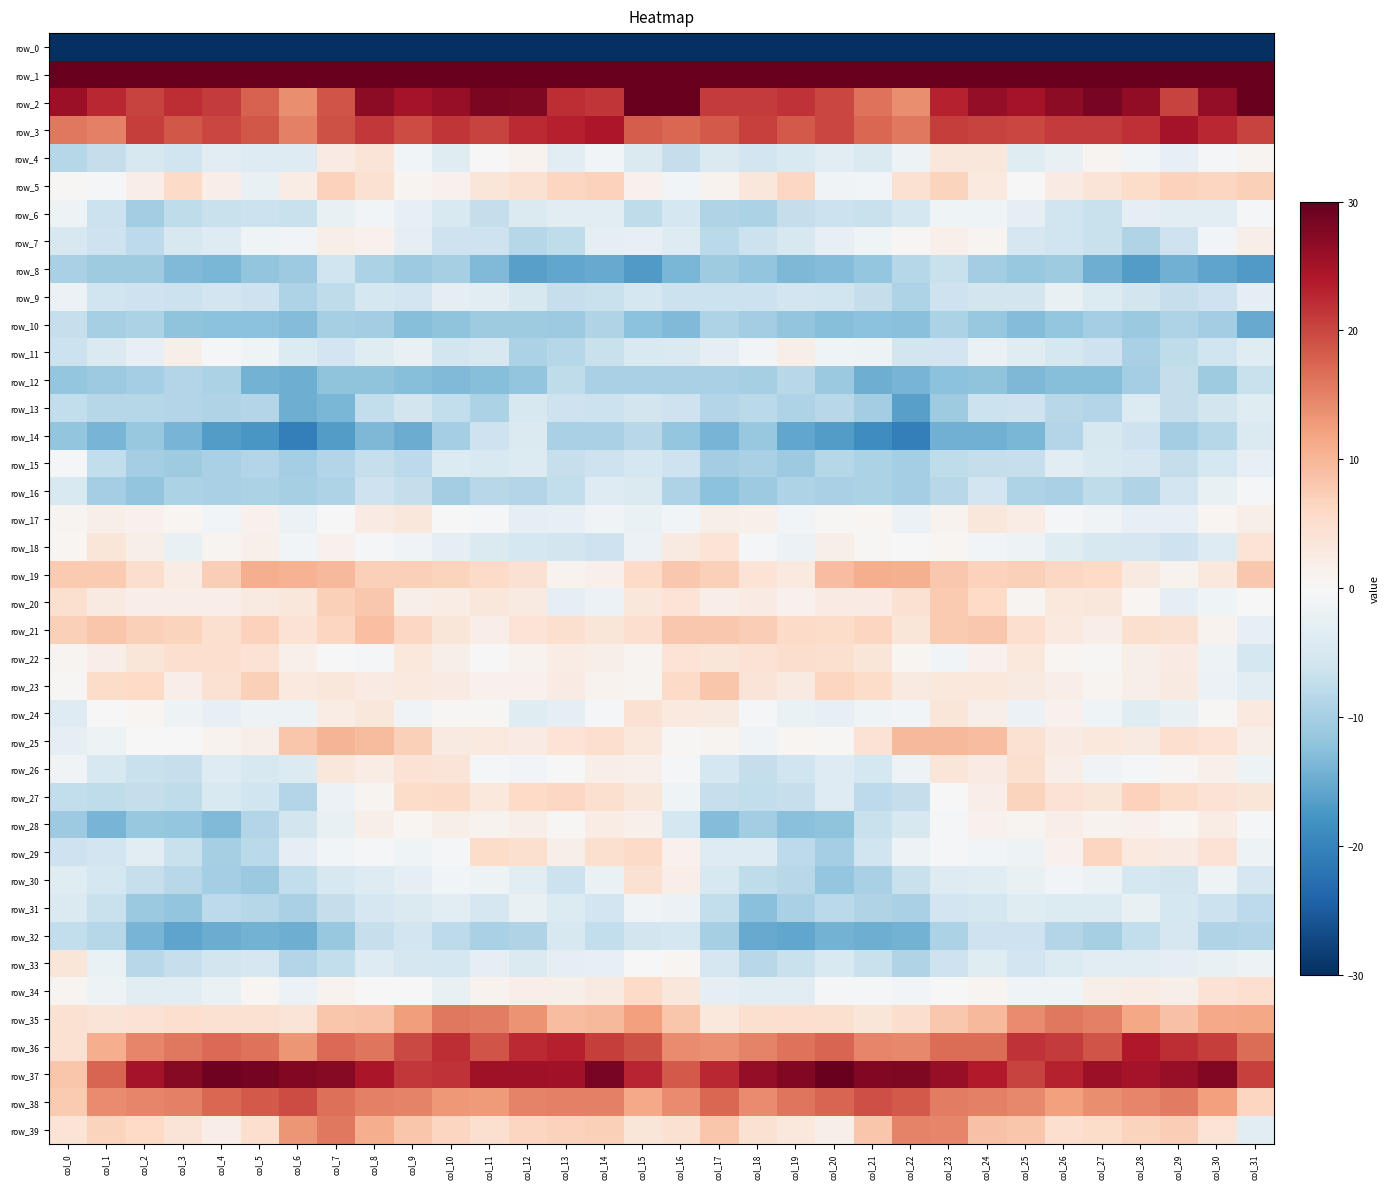

The row_5 series shows -0.3 at col_1. True or false?

True